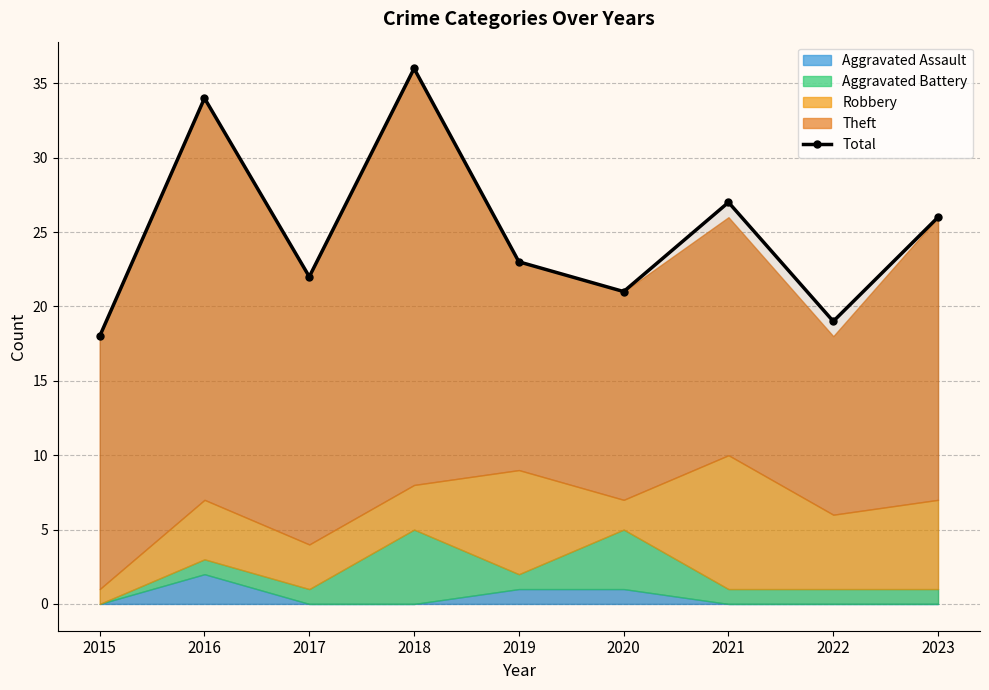

What is the difference between the values at 2017 and 2018?

14